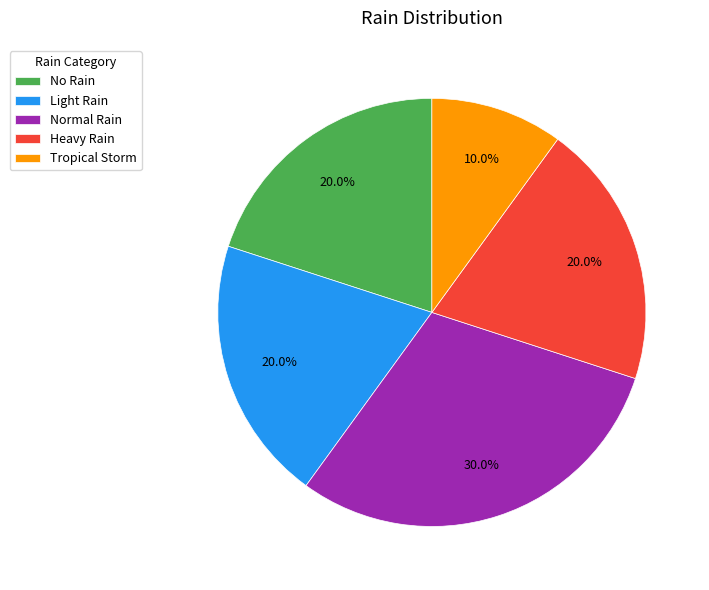

Combined, what portion of the pie is No Rain and Normal Rain?

50.0%